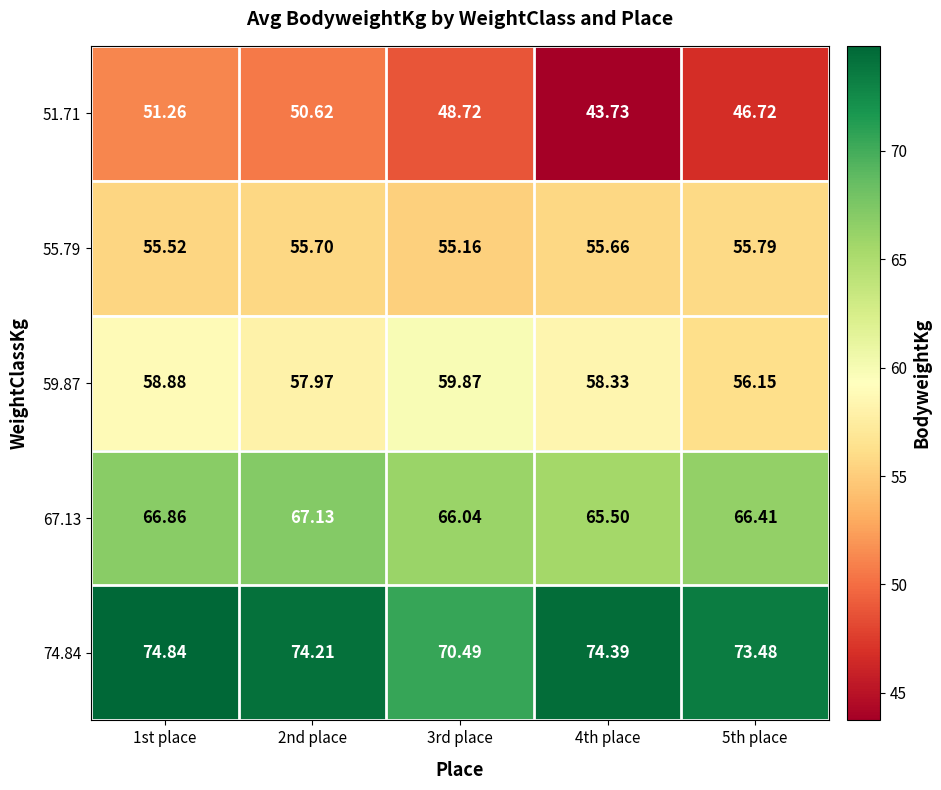

Is the value of 67.13 at 2nd place greater than the value of 74.84 at 2nd place?

No